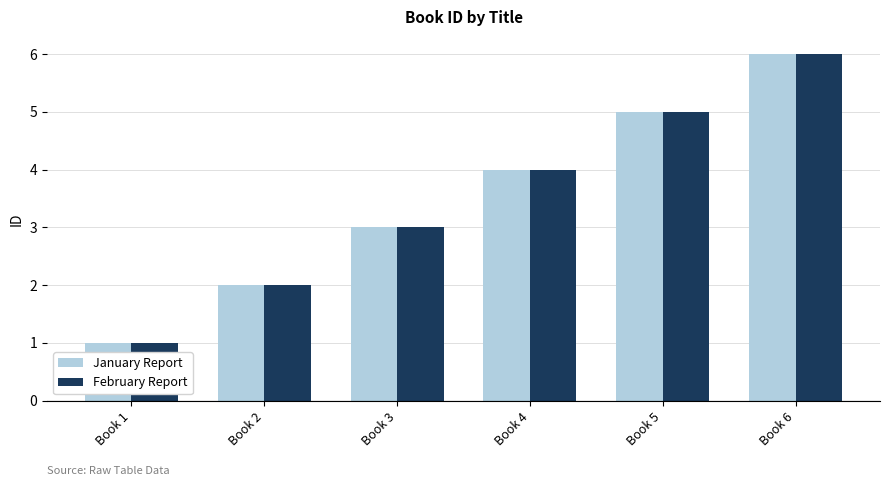

What is the value of the February Report bar at the 3rd from the left?

3